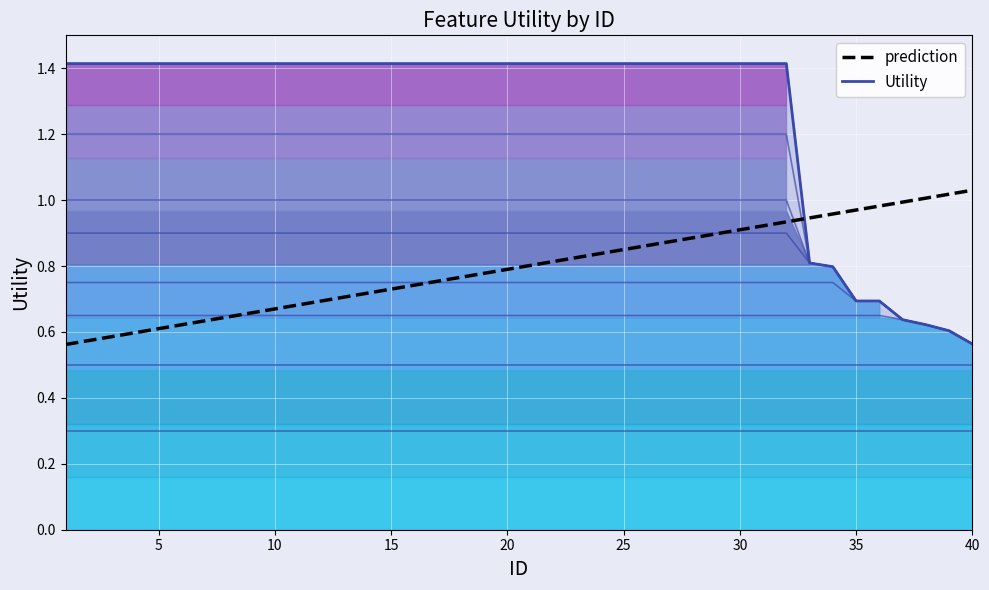

The chart shows a value of 1.4 at 7. True or false?

True